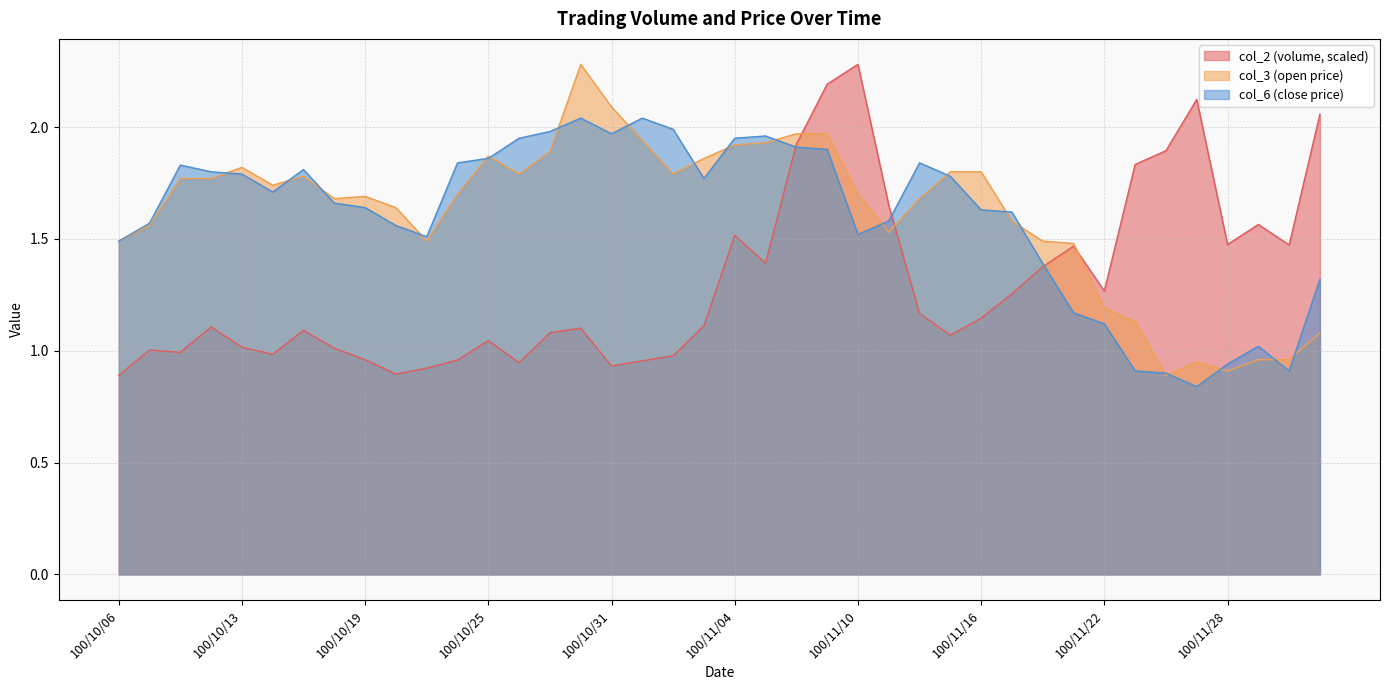

What is the average value of the col_6 series?

1.6